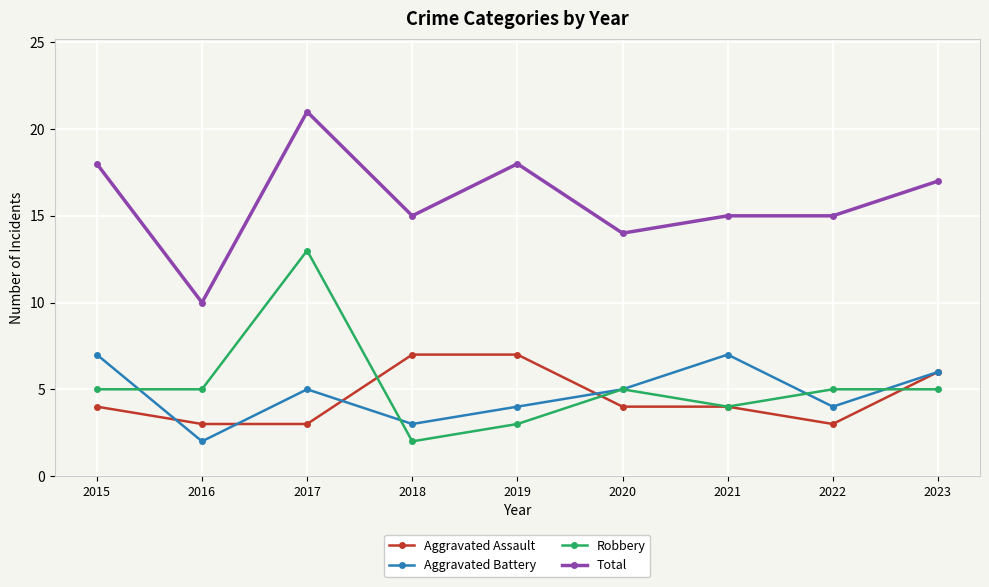

Is the value of Robbery at 2015 greater than the value of Aggravated Battery at 2015?

No